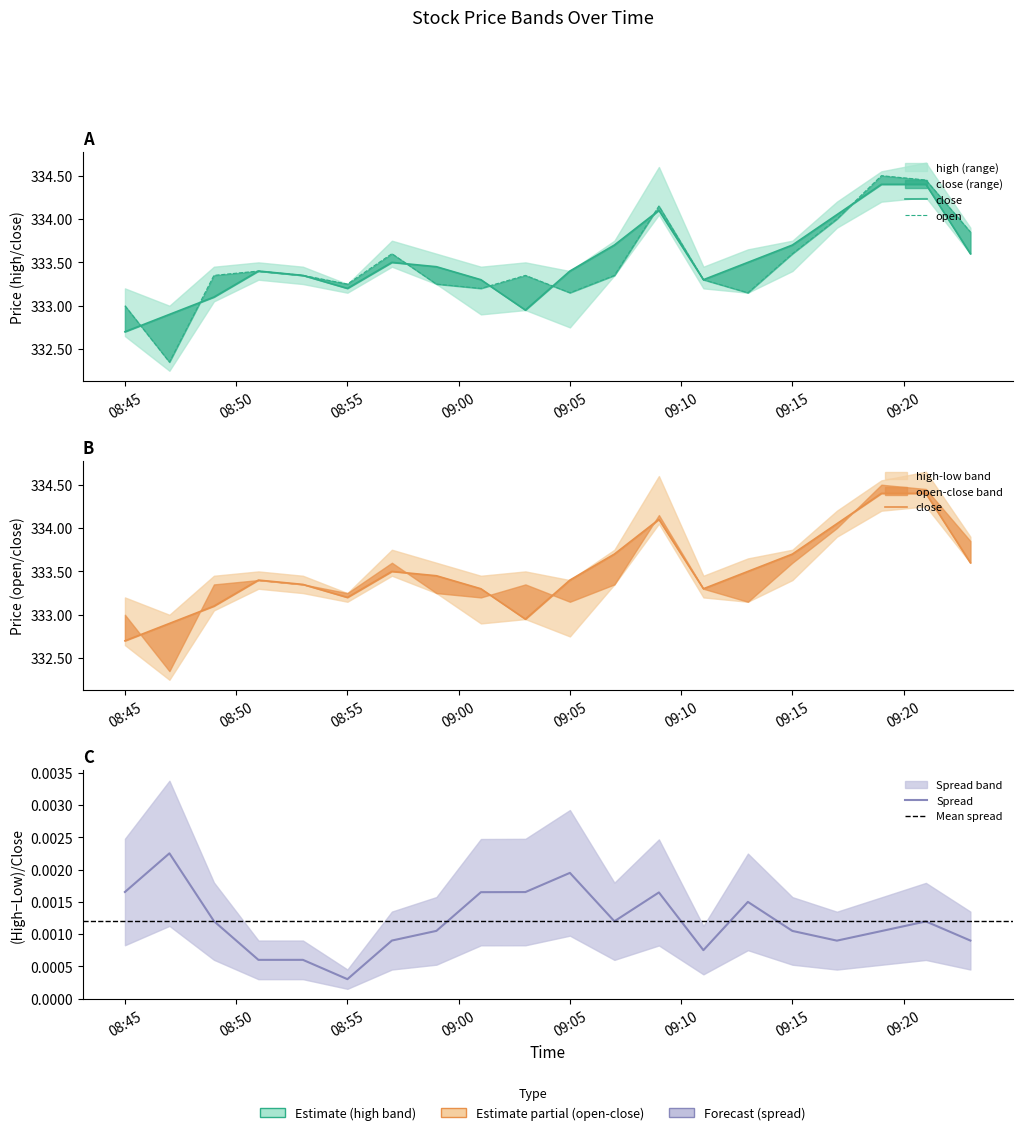

True or false: open and close cross at least once.

True